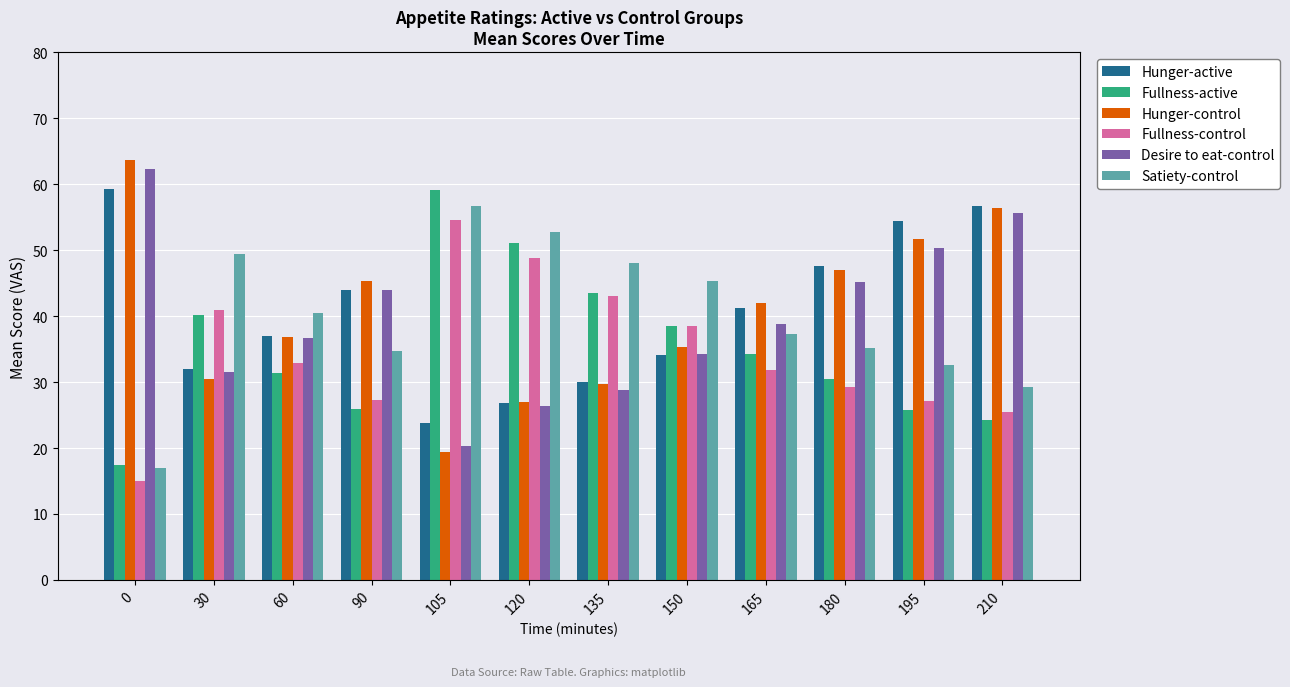

What is the difference between the highest and lowest values at 195?

28.6